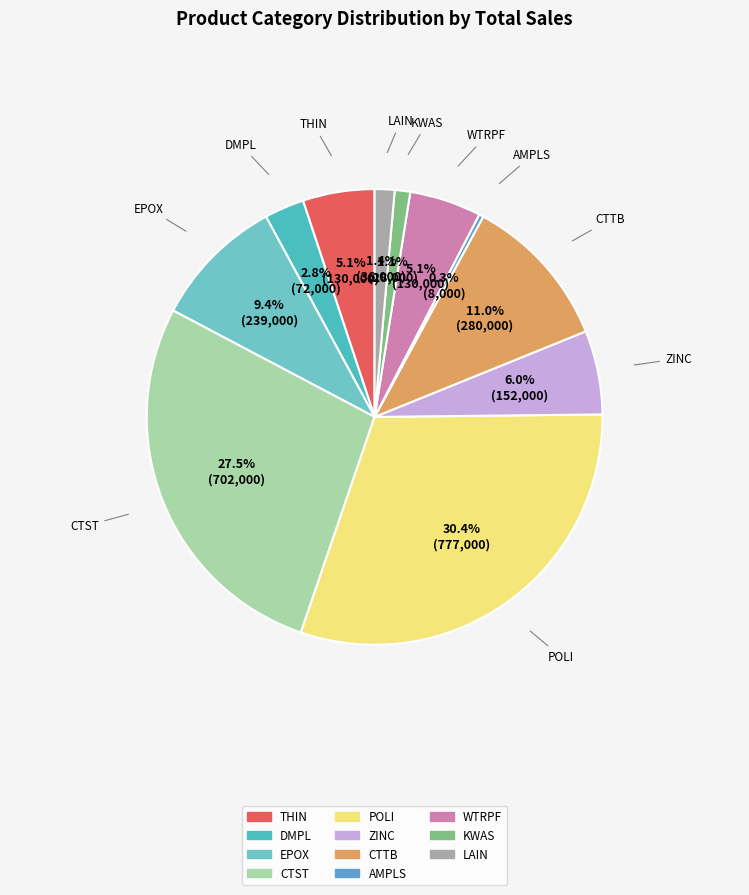

Does any single category account for the majority?

No